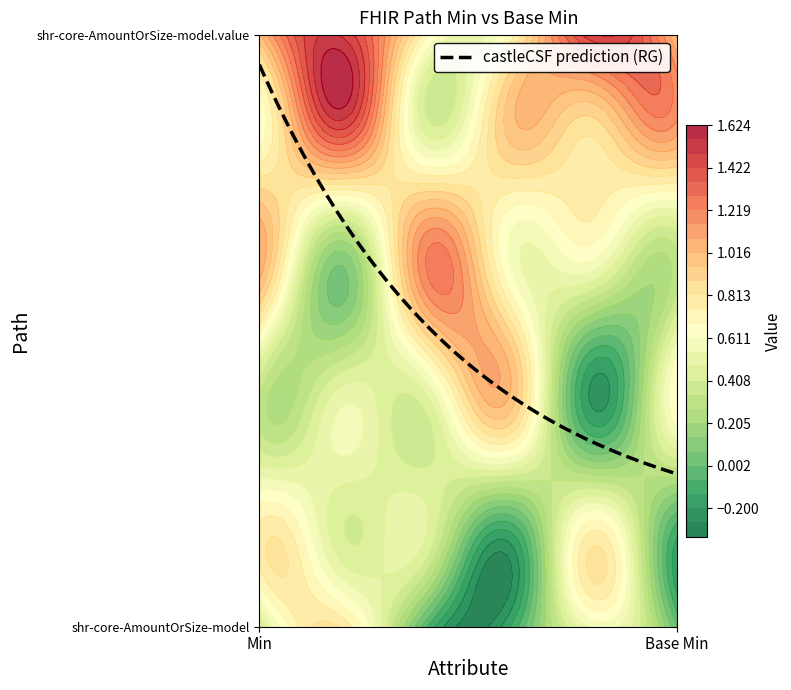

What is the spread (max minus min) of values at 1?

1